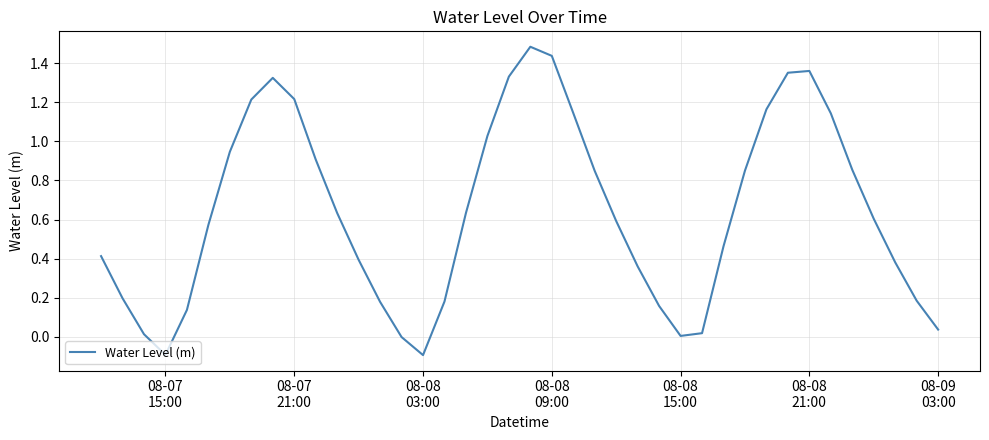

What is the difference between the maximum and minimum values?

1.6